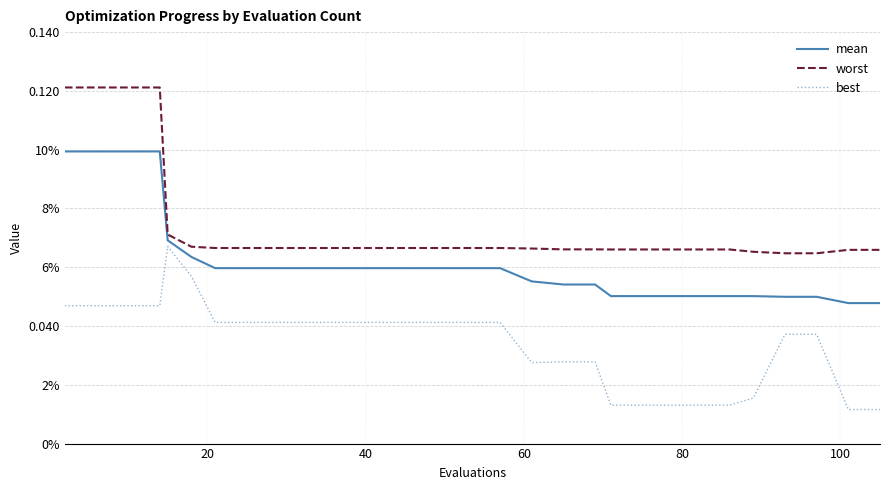

True or false: worst and best cross at least once.

False